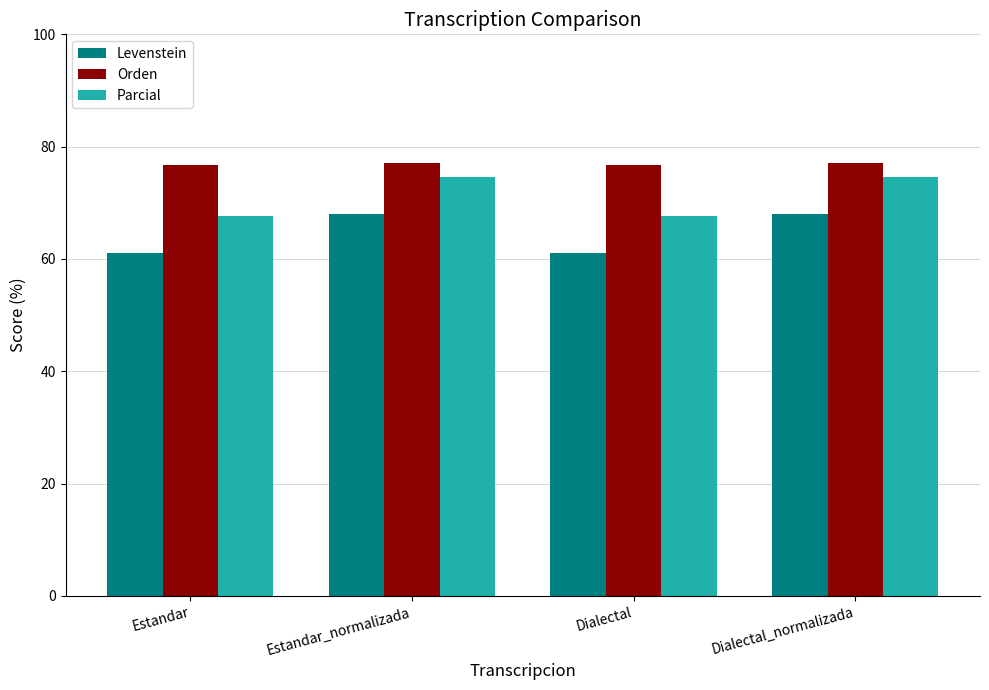

How many bars are there in total?

12